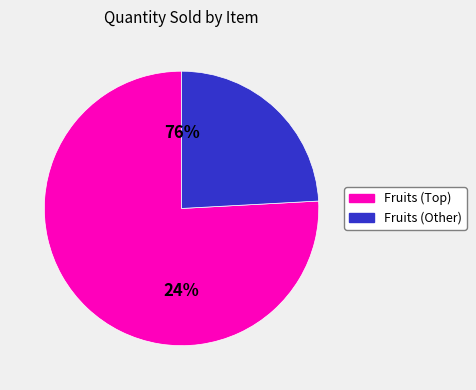

The Peach slice represents 24% of the pie. True or false?

False